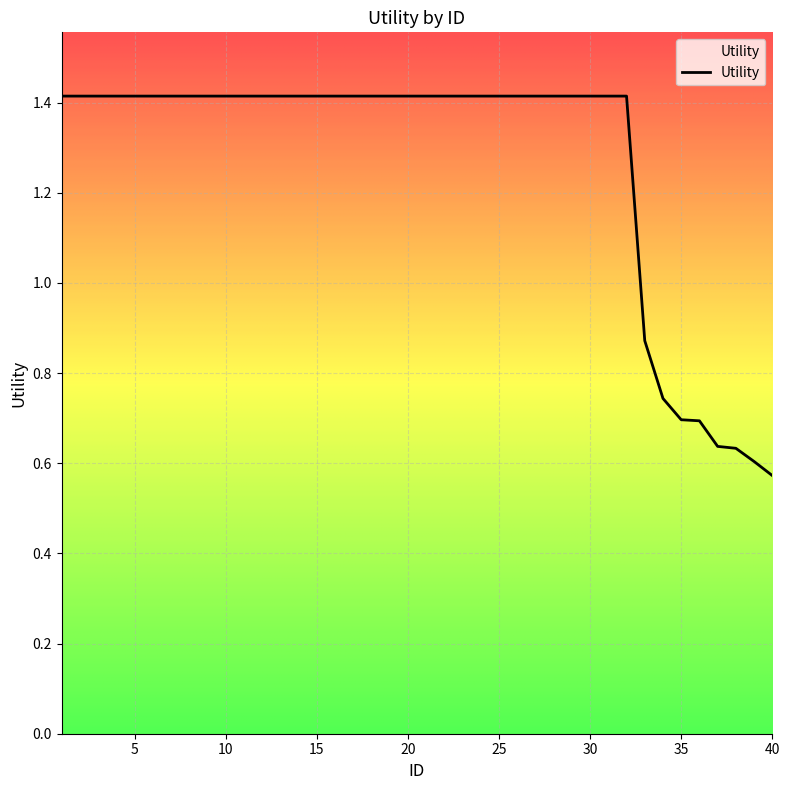

What is the maximum value shown in the chart?

1.4